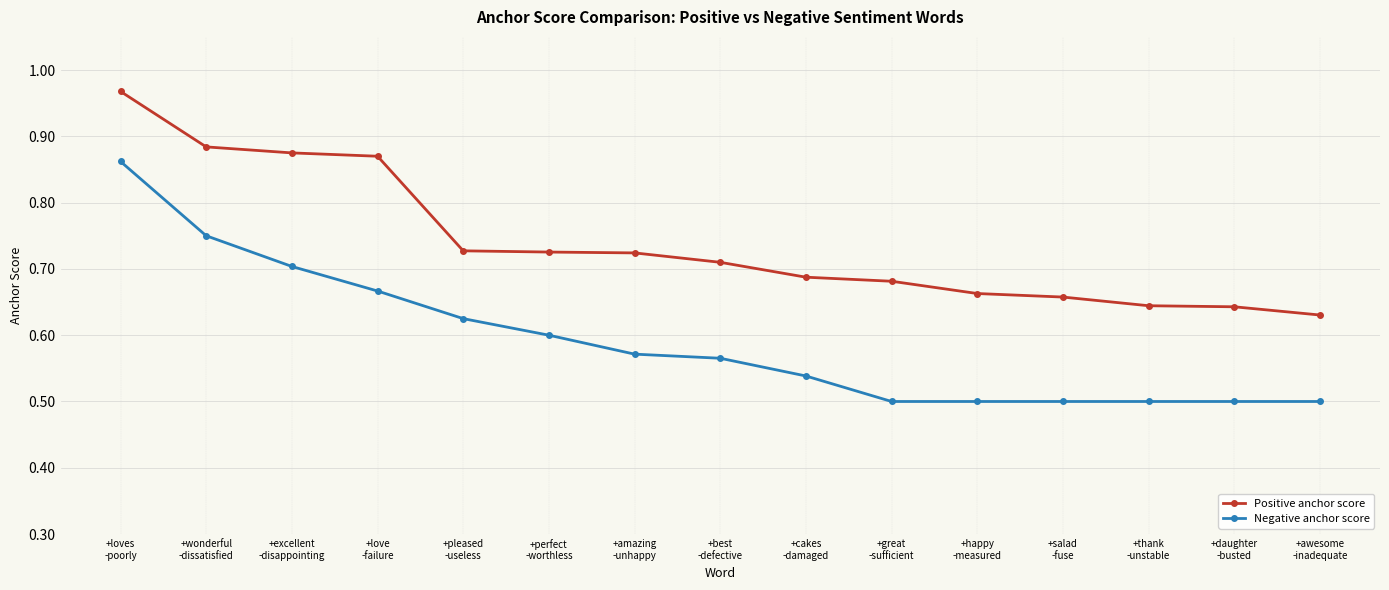

List the series in order of their overall mean, highest first.

Positive anchor score, Negative anchor score